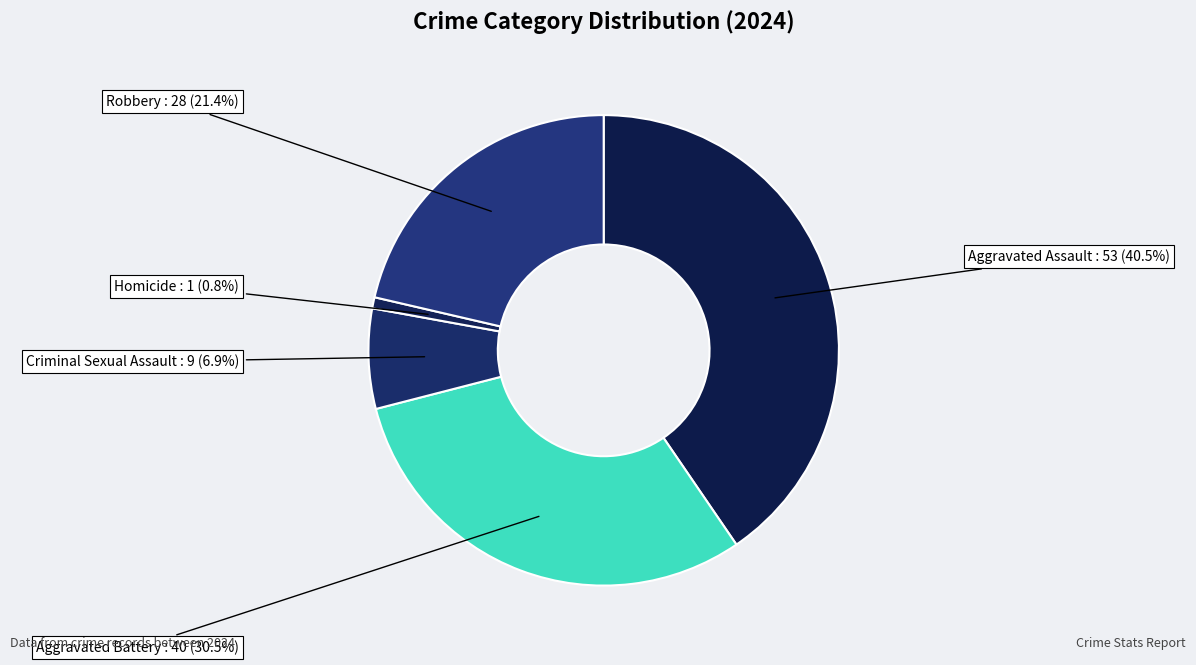

Count the number of slices in the pie.

5